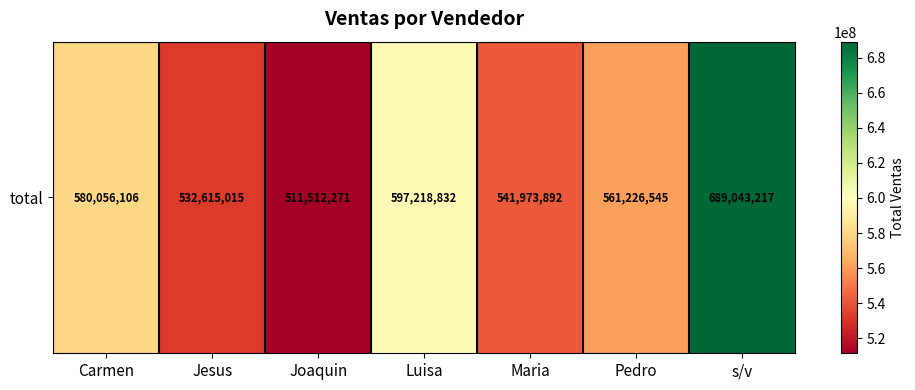

What is the average value?

573377983